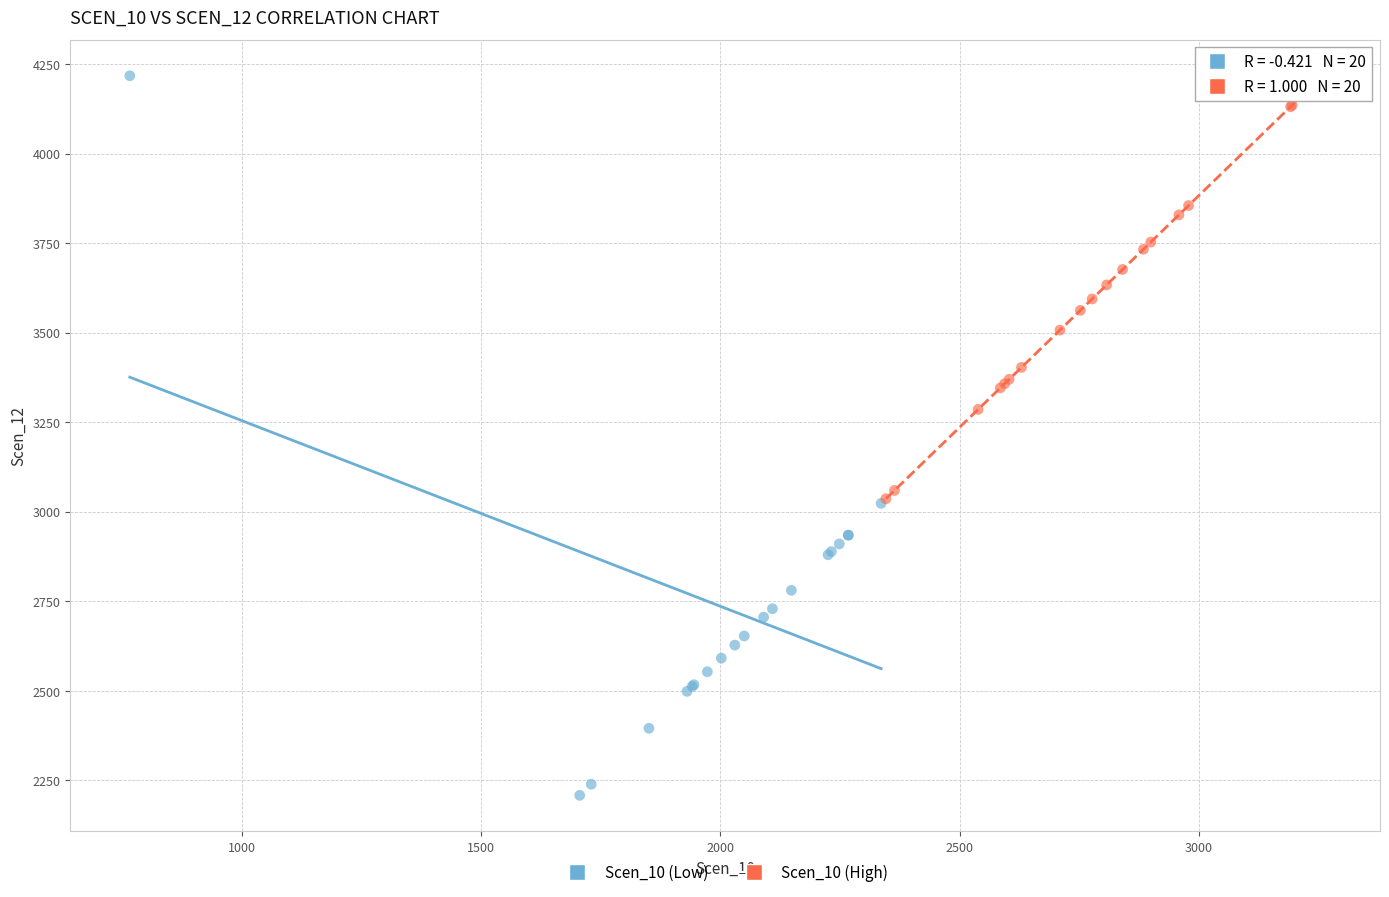

Which series contains the lowest Y value?

Scen_10 (Low)